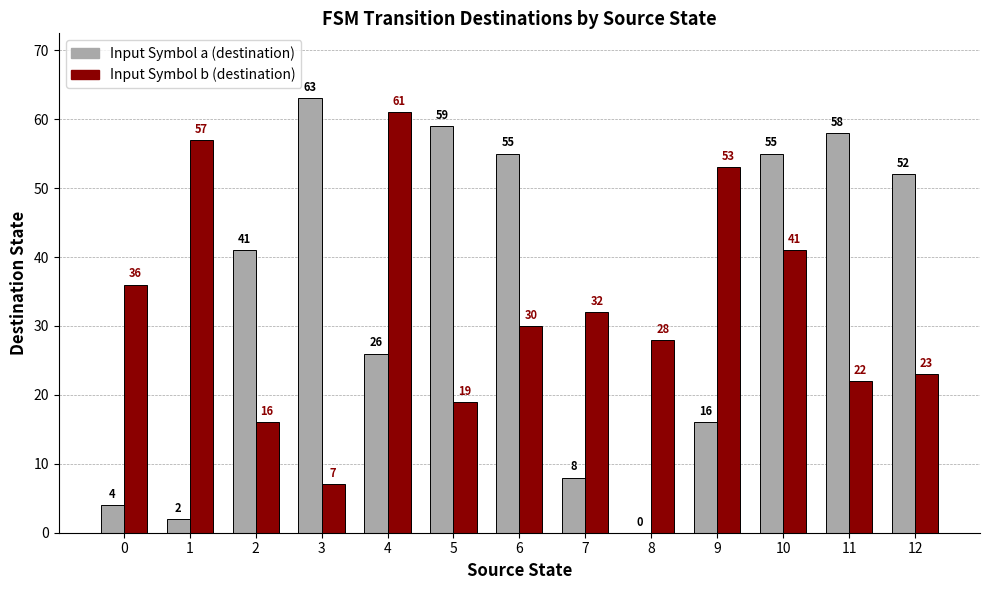

At which category is the sum across all series the highest?

10